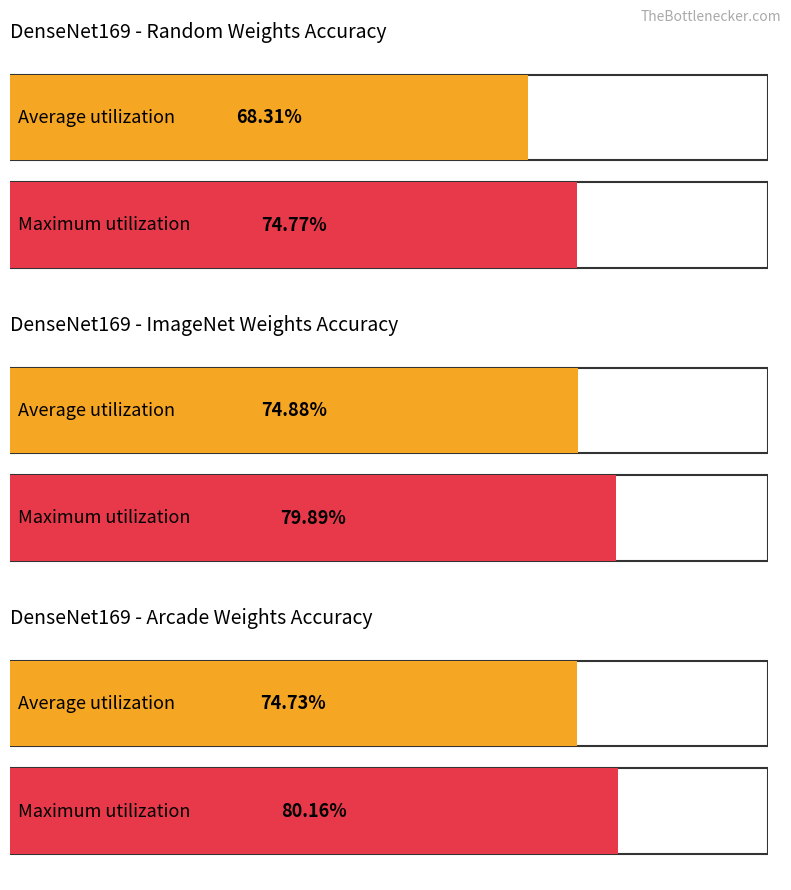

The value of Arcade Accuracy at Super Nintendo is 0.2. True or false?

False